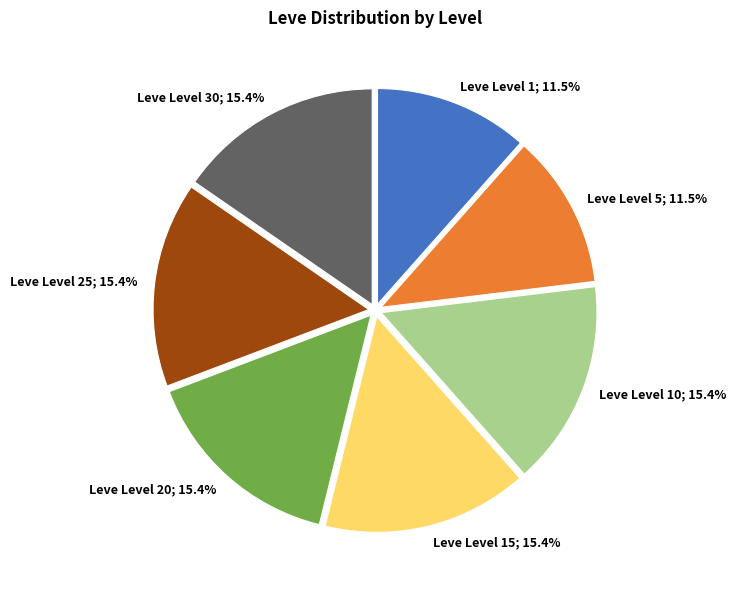

What is the ratio of the value at Leve Level 10; 15.4% to the value at Leve Level 5; 11.5%?

1.3